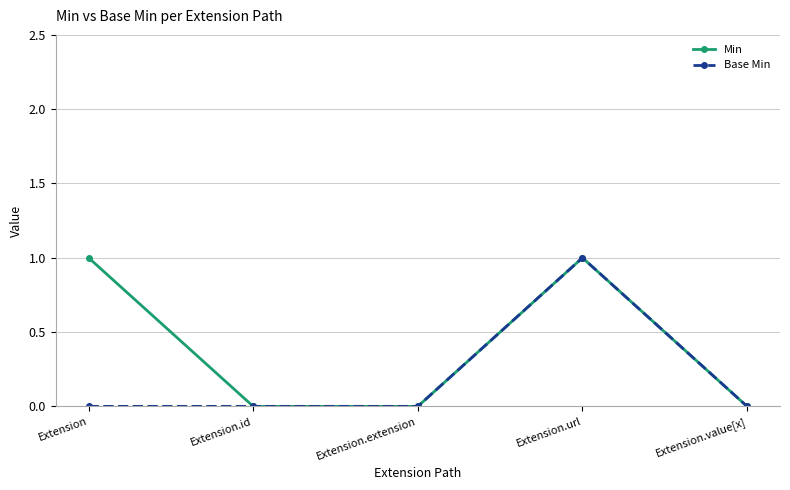

Reading right to left, list all the values displayed in this chart.

Min: 0	1	0	0	1
Base Min: 0	1	0	0	0